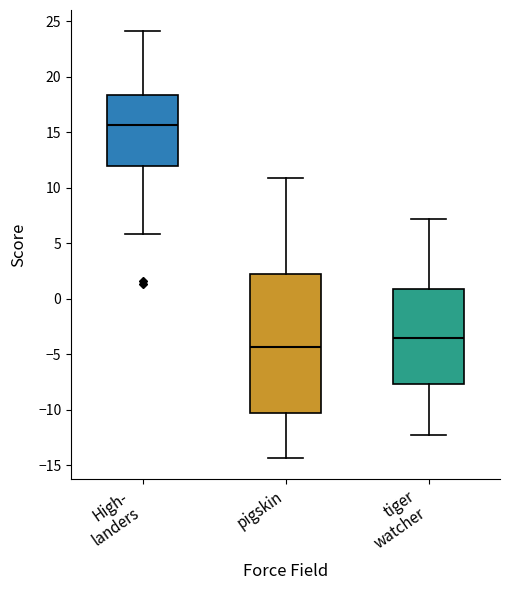

Where is the lower edge of the box for High- landers on the y-axis? The values are not printed on the chart, so give them approximately, as read against the axis.

12.0